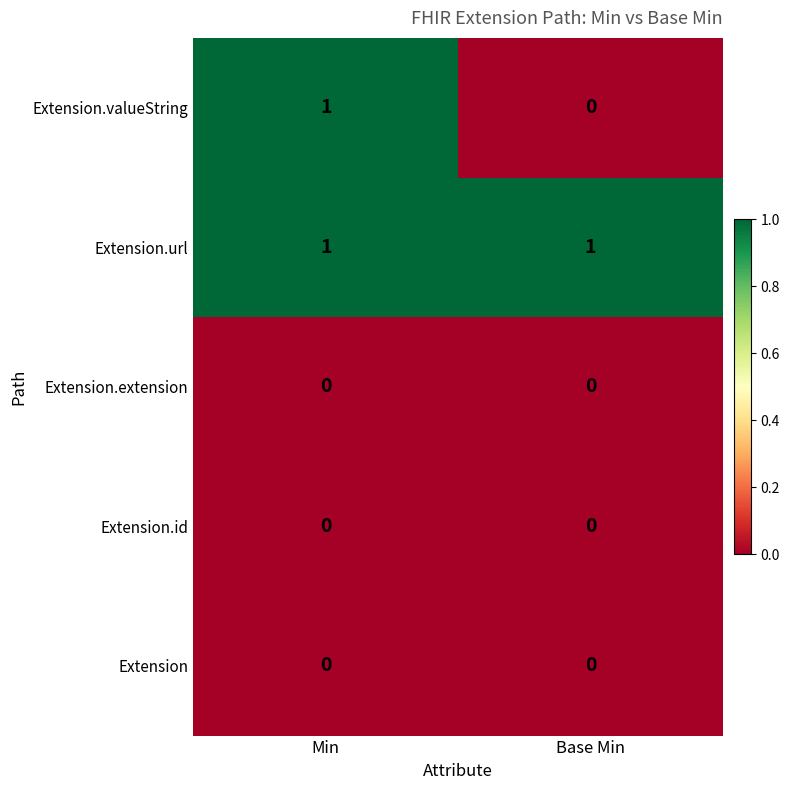

Which series has the largest range (max minus min)?

Extension.valueString